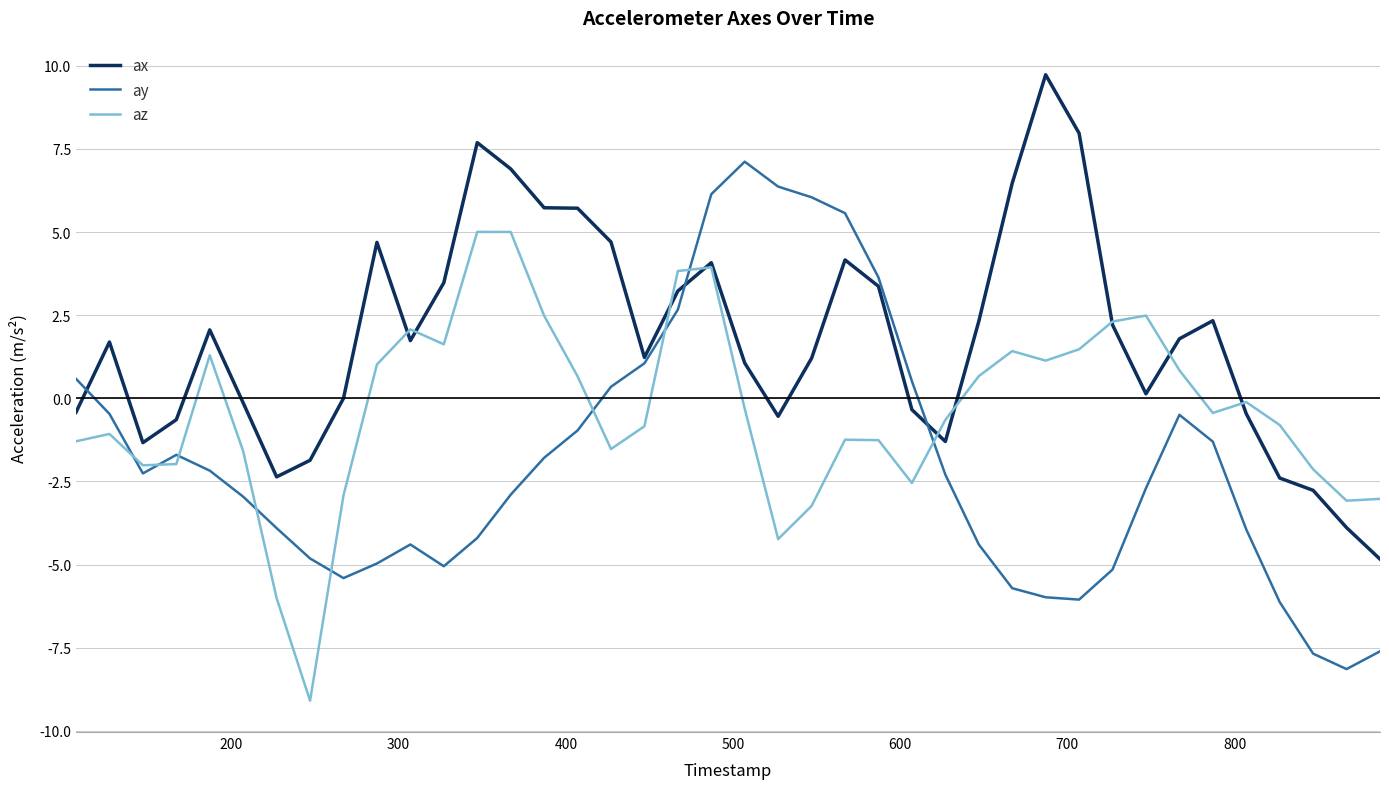

Which series has the largest total across all categories?

ax